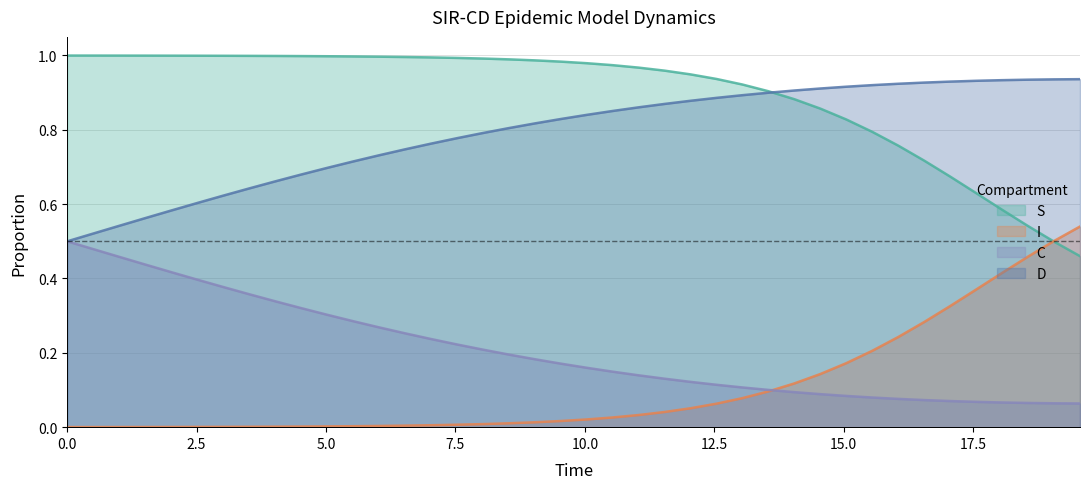

True or false: I has more than 2 points higher than both neighbors.

False